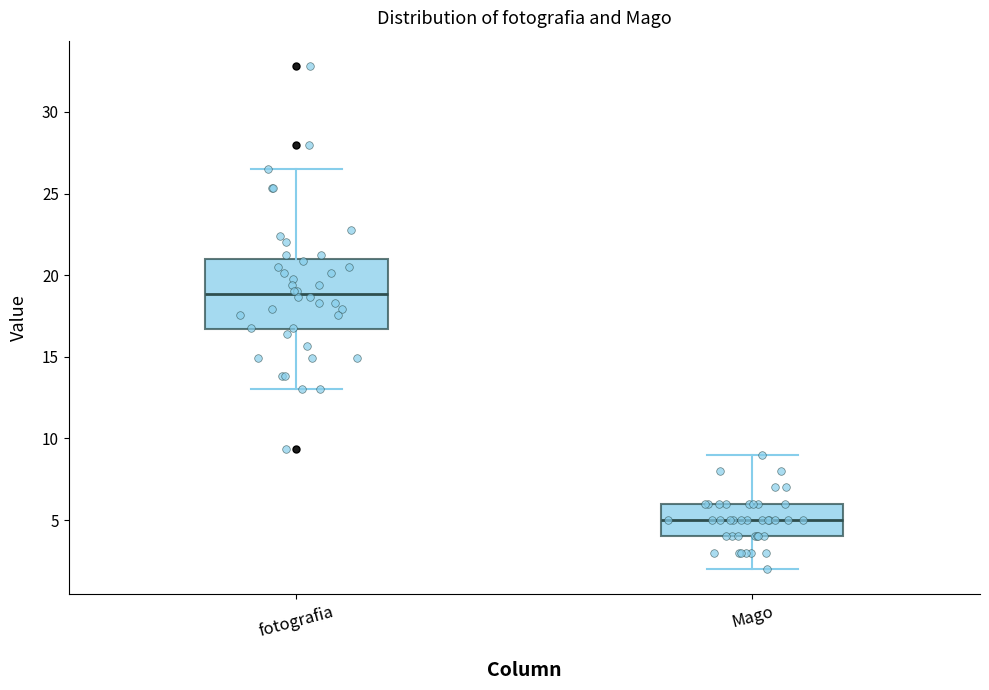

Reading left to right, transcribe this box plot: for each box, give where its median line is, the range the box spans, and where its two whiskers end, as read against the y-axis. The values are not printed on the chart, so give them approximately, as read against the axis.

fotografia: median 19.0, box 16.5 to 21.0, whiskers 13.0 to 26.5
Mago: median 5.0, box 4.0 to 6.0, whiskers 2.0 to 9.0